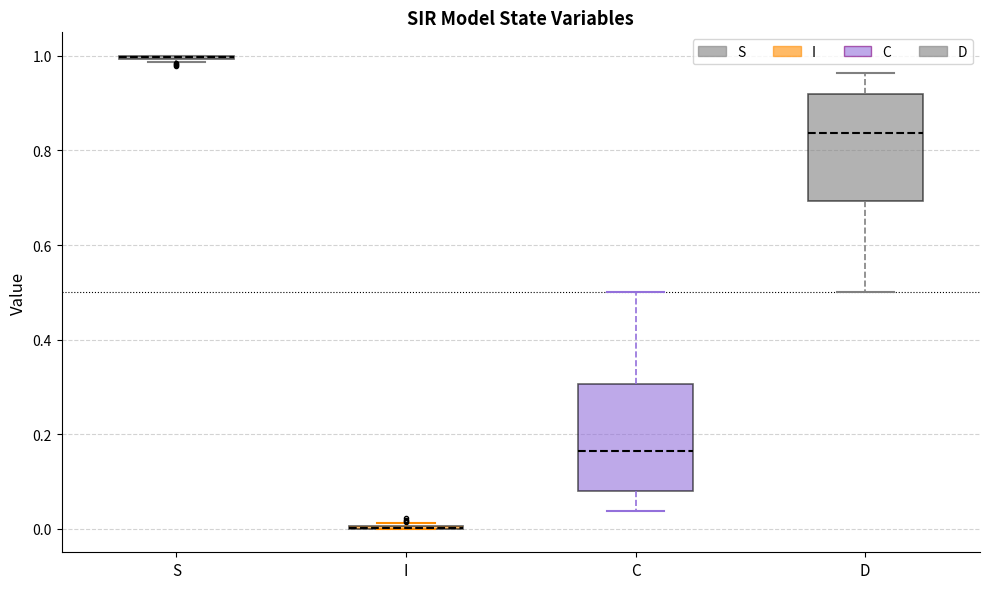

Reading left to right, read every box against the y-axis: the position of its median line, the range the box covers, and the ends of its whiskers. The values are not printed on the chart, so give them approximately, as read against the axis.

S: box collapsed to a line at 1.00, whiskers 0.98 to 1.00
I: box collapsed to a line at 0.00, whiskers 0.00 to 0.02
C: median 0.16, box 0.08 to 0.30, whiskers 0.04 to 0.50
D: median 0.84, box 0.70 to 0.92, whiskers 0.50 to 0.96